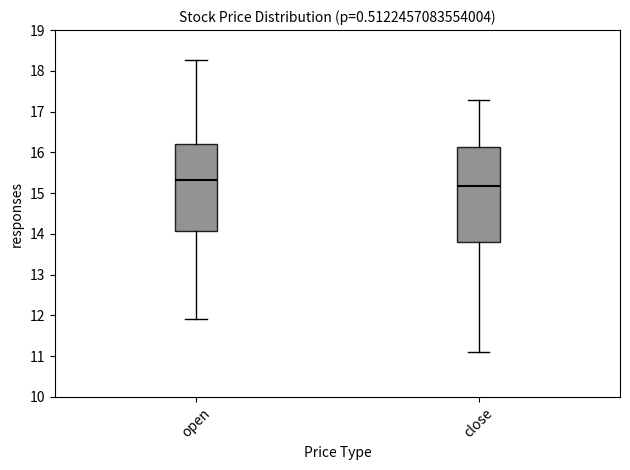

Reading left to right, read every box against the y-axis: the position of its median line, the range the box covers, and the ends of its whiskers. The values are not printed on the chart, so give them approximately, as read against the axis.

open: median 15.3, box 14.1 to 16.2, whiskers 11.9 to 18.3
close: median 15.2, box 13.8 to 16.1, whiskers 11.1 to 17.3